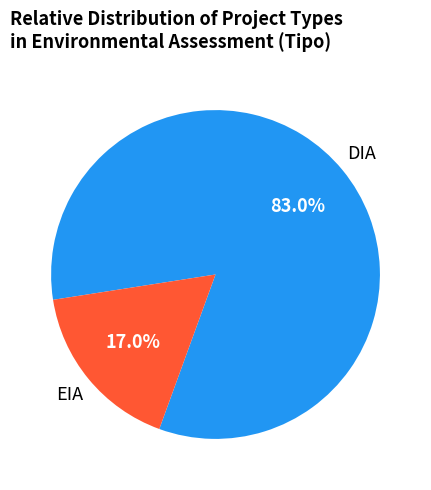

To the nearest percent, what portion does DIA represent?

83%